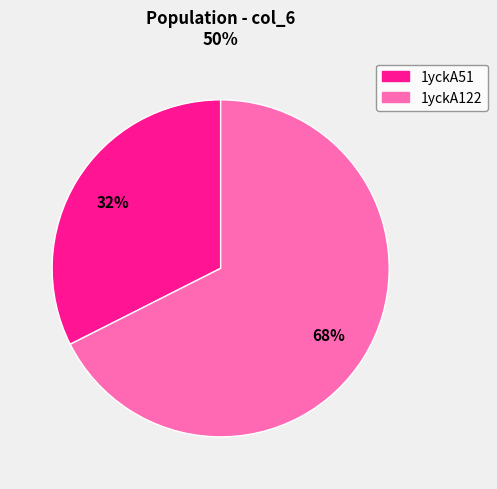

Count the number of slices in the pie.

2